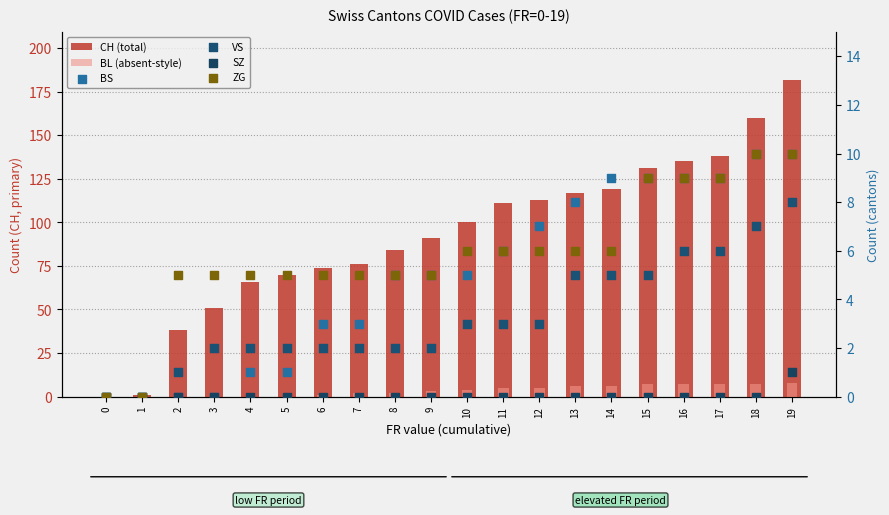

At how many categories does at least one series exceed 129?

5